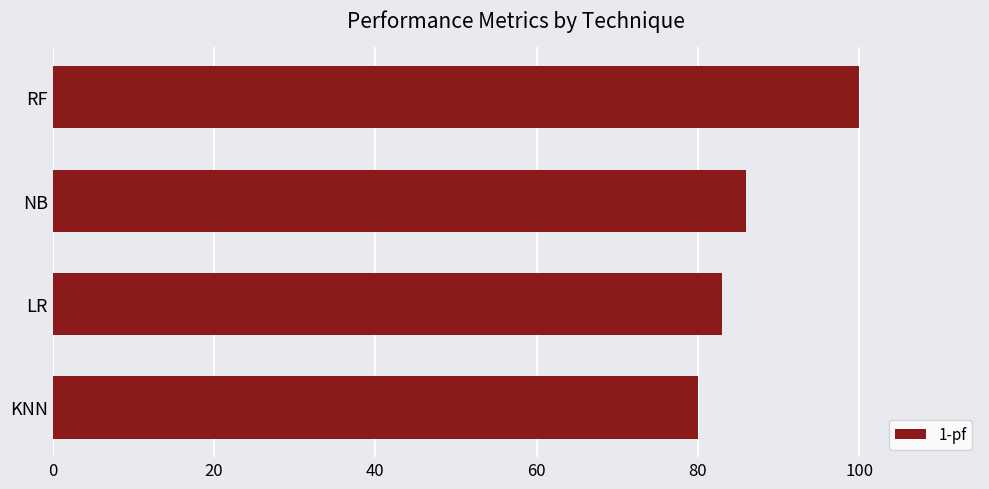

What is the minimum value shown in the chart?

80